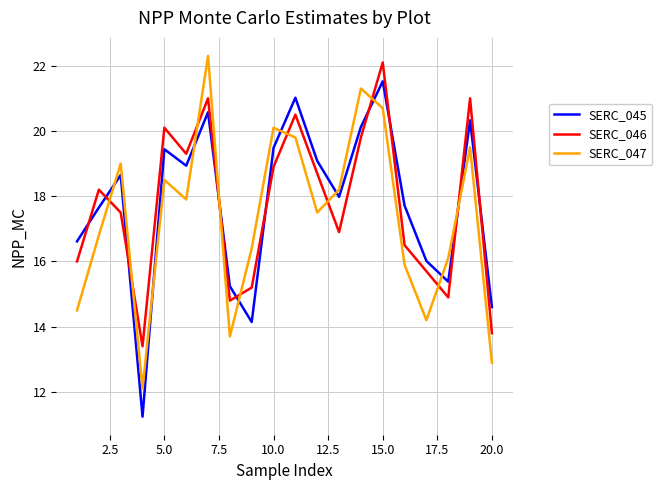

How many intersections are there between SERC_047 and SERC_046?

10